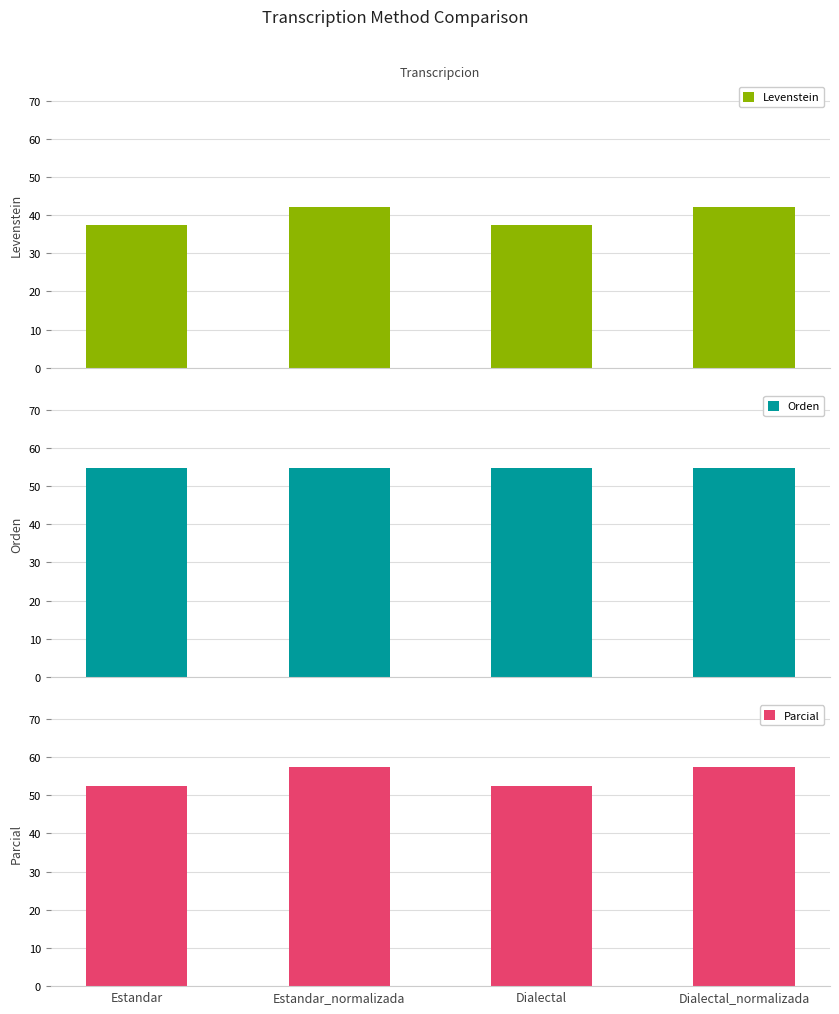

Rank the series by their maximum value, from lowest to highest.

Levenstein, Orden, Parcial